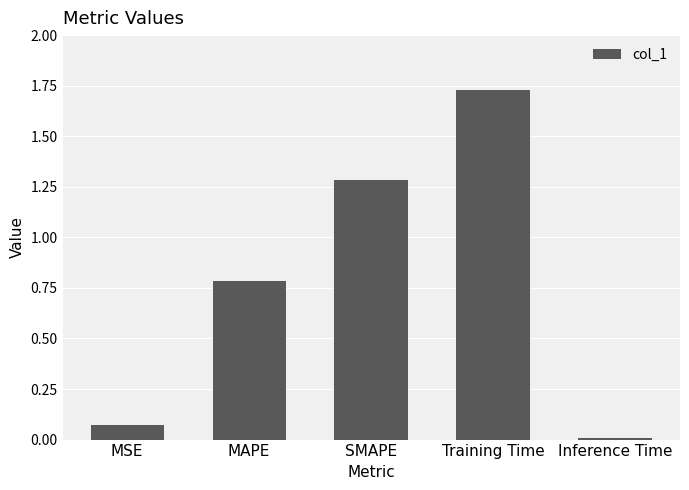

What is the sum of all values?

3.9